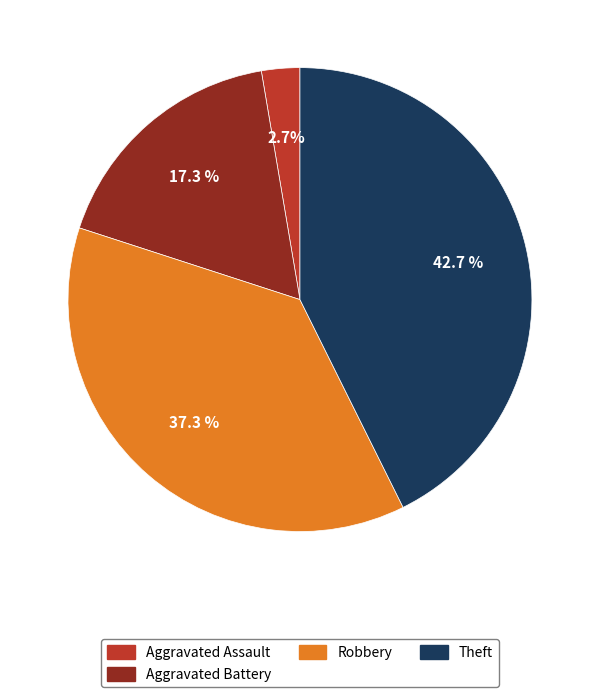

Is there a majority slice in this chart?

No